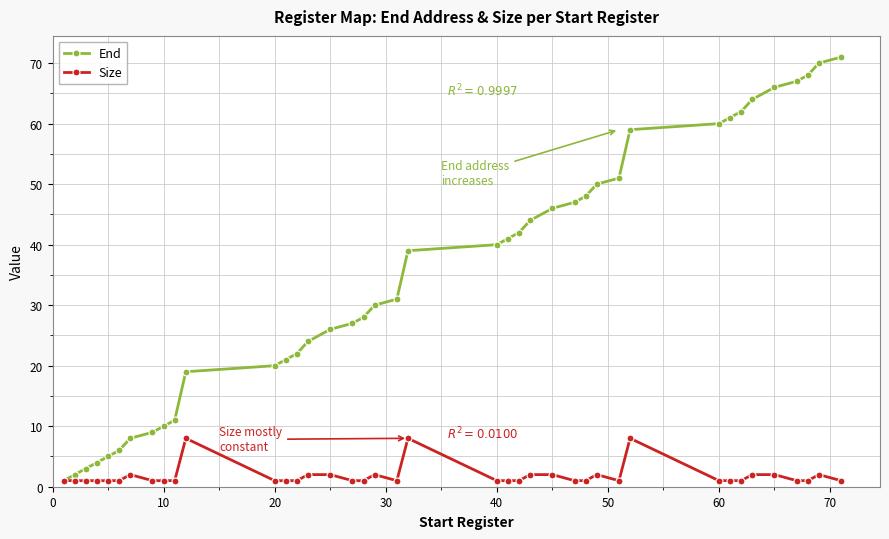

Reading left to right, extract all data points from this chart.

End: 1	2	3	4	5	6	8	9	10	11	19	20	21	22	24	26	27	28	30	31	39	40	41	42	44	46	47	48	50	51	59	60	61	62	64	66	67	68	70	71
Size: 1	1	1	1	1	1	2	1	1	1	8	1	1	1	2	2	1	1	2	1	8	1	1	1	2	2	1	1	2	1	8	1	1	1	2	2	1	1	2	1